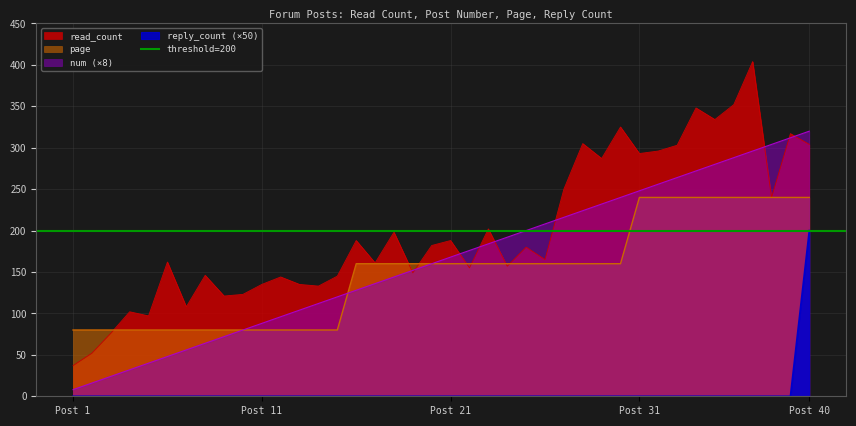

What is the sum of all num values?

6560